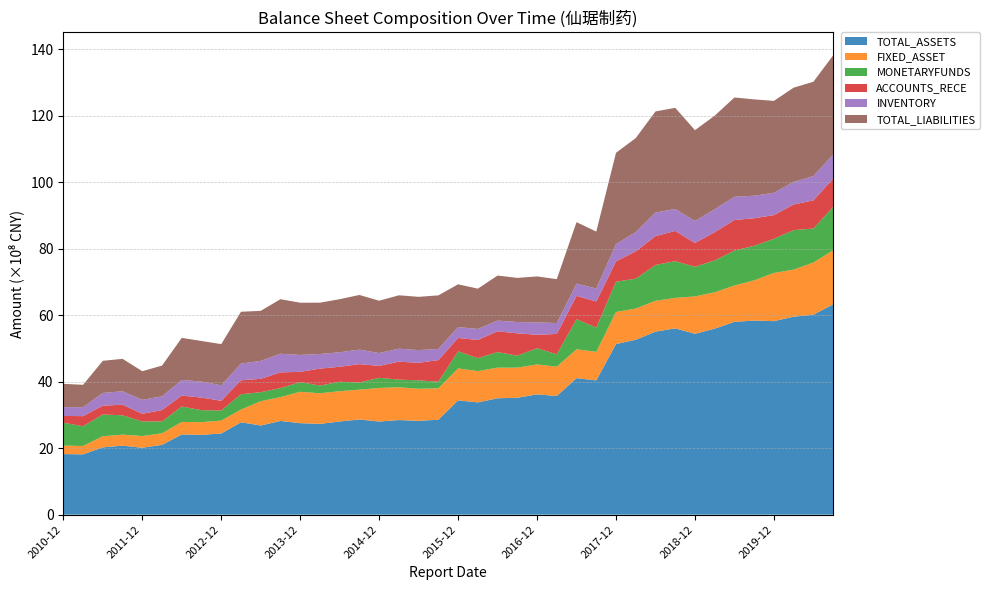

Reading left to right, list all the values displayed in this chart.

TOTAL_ASSETS: 1822625869.7	1815278195.0	2026050461.8	2076820658.0	2013529578.7	2100286297.2	2412519329.0	2402818039.1	2442986188.8	2779965707.3	2684281373.5	2820172934.5	2753781655.8	2731252719.6	2804479514.1	2865042946.4	2802557107.0	2847280356.9	2823673661.2	2857658519.5	3438943218.5	3378704307.9	3502821295.2	3518574121.2	3620740691.1	3570947852.5	4108798349.8	4040907973.4	5134599095.2	5264388752.8	5508734310.1	5606778444.2	5443275372.9	5598109969.6	5803727916.1	5840943609.4	5824345547.5	5958227827.3	6018606723.5	6328685028.8
FIXED_ASSET: 256107113.9	251066209.1	335225112.6	330740537.3	353270582.9	348391469.4	378345807.0	381469245.3	387588758.3	384198862.0	730137329.1	717582537.9	944166930.1	921745244.6	911758308.9	896642030.8	1011394363.2	987652221.3	965839872.0	946327559.4	963110662.1	942051612.0	921370099.9	905350271.7	900643433.6	882220738.6	869113159.9	857742141.0	964245918.4	938621671.2	928145678.5	915992183.4	1125151401.8	1093823349.9	1093885753.2	1210656152.9	1450481485.7	1416665183.1	1570189530.6	1626483154.6
MONETARYFUNDS: 689078792.7	593376086.4	652510893.1	582901734.1	437235146.2	358424001.1	464525394.6	360393004.6	304871622.4	460224890.1	271957131.4	271123682.4	290098689.8	232962153.4	283587201.4	215782188.7	305043868.0	229370940.4	253222932.4	197072503.0	513310715.7	390357063.8	470210271.4	360557626.9	488118896.1	374396658.0	904714687.2	731076297.1	911316630.8	898371502.0	1077347142.9	1105773700.7	892487801.9	960979508.5	1051753207.9	1040025031.4	1027947176.4	1188759154.0	1022410393.6	1307703812.0
ACCOUNTS_RECE: 203174839.9	305565851.5	265214784.5	318762039.4	231808076.2	339828458.6	329152764.5	378987037.5	291704233.7	419865139.0	401102305.8	473549327.4	310541641.8	509639168.4	450788663.8	552595177.0	358664150.9	540299310.2	526840959.9	651158083.6	402408238.3	546775506.9	625893405.1	672264993.7	404566676.9	610936743.4	701773760.6	785922158.0	612359925.2	822944484.4	867826015.0	910453071.2	716943419.1	848649296.9	918760845.2	829543947.7	712749254.8	772586246.8	847207438.1	852146829.9
INVENTORY: 265029385.7	268291700.8	385093057.8	403273311.6	421876074.3	414167892.0	470046289.9	481426563.1	465401868.7	500406612.7	541472280.8	560197145.6	508772201.9	439734037.0	436329471.1	436982400.1	386929761.8	390303864.1	383023505.6	335797891.9	328375847.5	331135624.7	320993254.9	340278022.0	372097655.6	329394585.8	369488605.2	391304309.1	519515378.9	580136755.2	710008504.8	663096157.0	661252192.7	690908019.0	700139173.0	677859635.9	671825700.7	677636240.5	733713381.3	722933567.8
TOTAL_LIABILITIES: 701285838.4	674668047.9	966350391.4	977151596.3	860017077.0	925370489.1	1266274968.0	1221729027.9	1240374512.6	1561801249.3	1505147552.5	1642012314.2	1571760413.8	1544582498.8	1597971746.8	1644993931.0	1574613215.8	1607248326.0	1603227071.8	1611583369.4	1286417262.5	1213229035.9	1354538693.1	1328890798.0	1383728740.5	1320398677.8	1849606101.4	1712530682.5	2748639102.9	2829274311.8	3042966618.2	3042361728.7	2732960522.7	2815657035.6	2987029096.3	2899333953.5	2765742131.9	2837213615.6	2836428135.1	2984506353.9